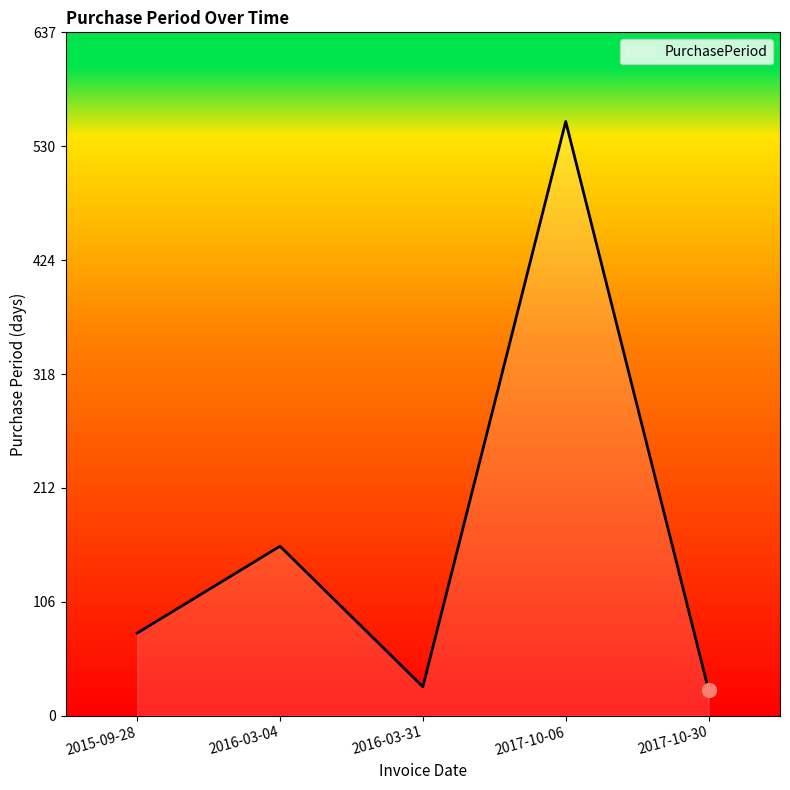

What is the minimum value shown in the chart?

24